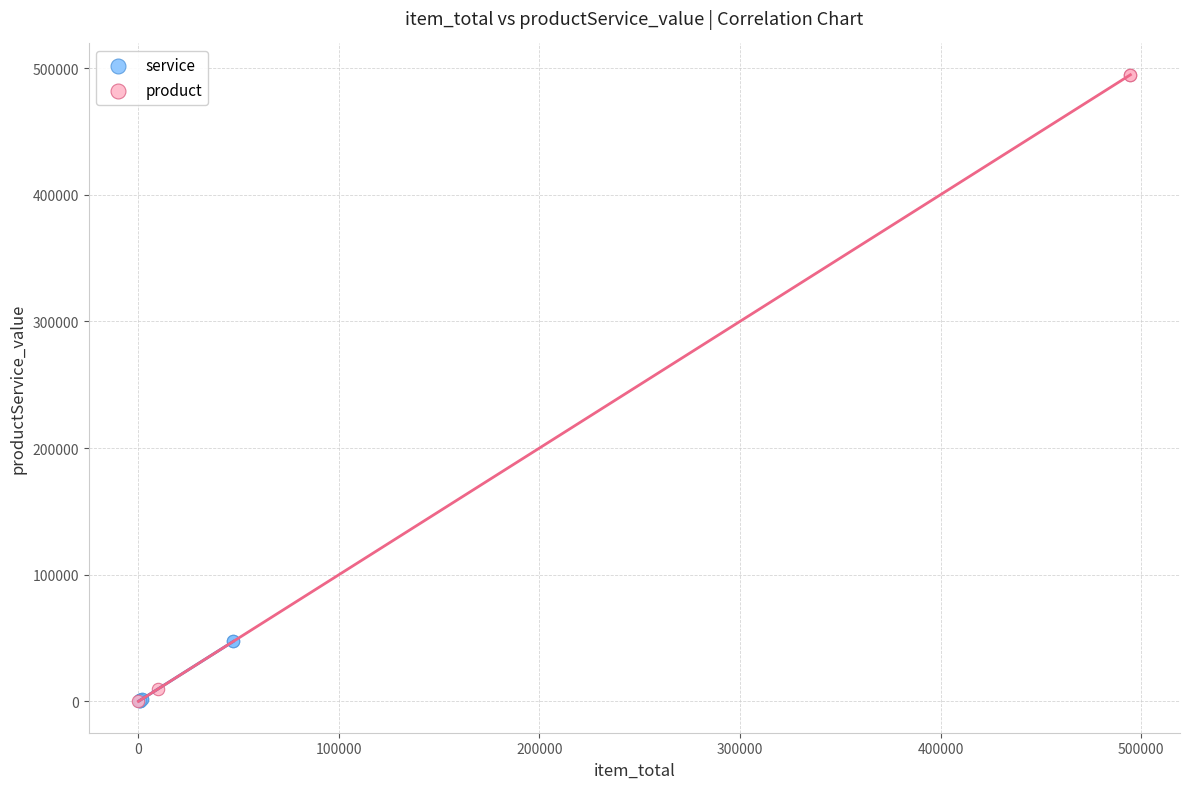

Which series has the largest Y range (max minus min)?

product